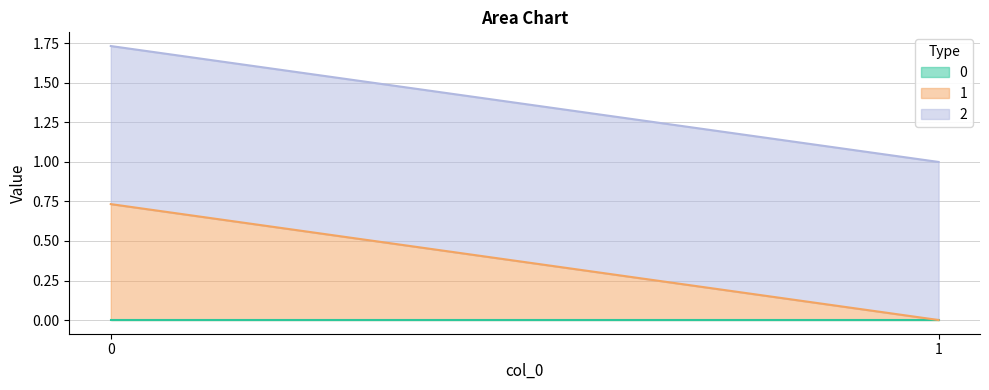

Does the chart display data point markers on the line(s)?

No